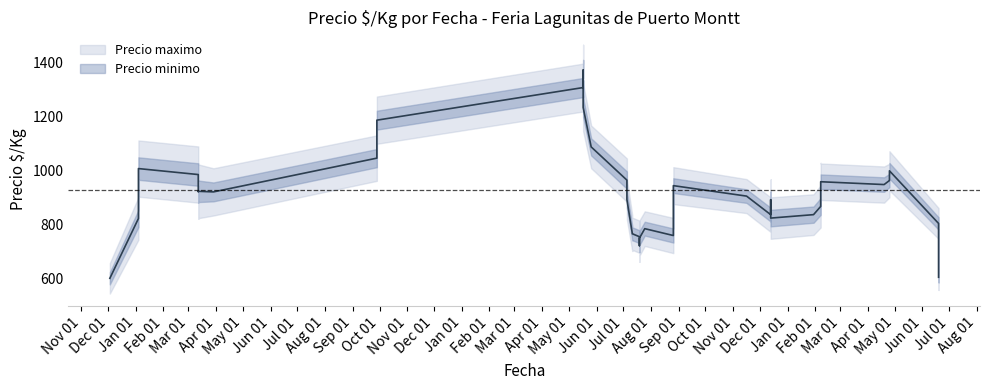

True or false: Precio minimo and Precio maximo intersect in this chart.

False